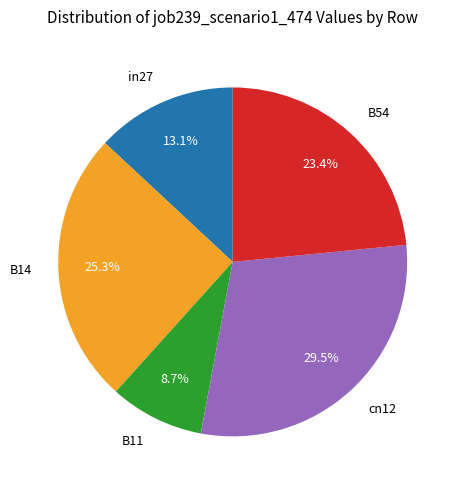

Is there any slice that represents more than half of the pie?

No